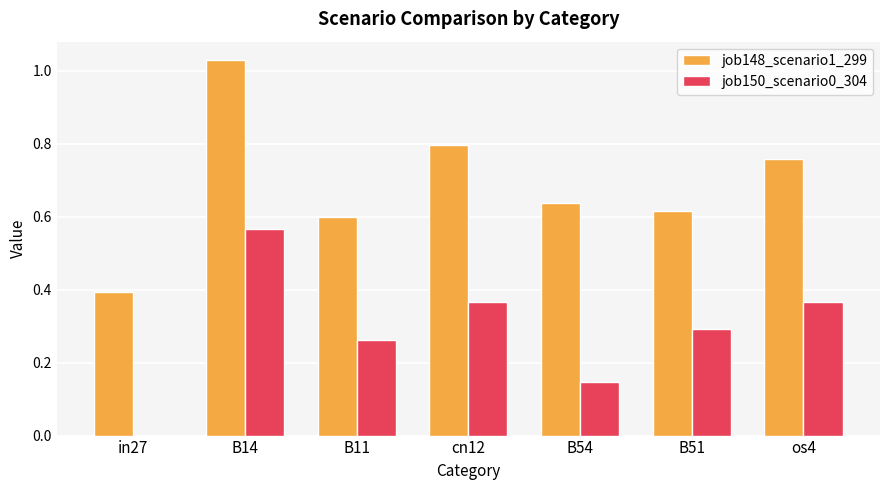

At which category is the sum across all series the highest?

B14